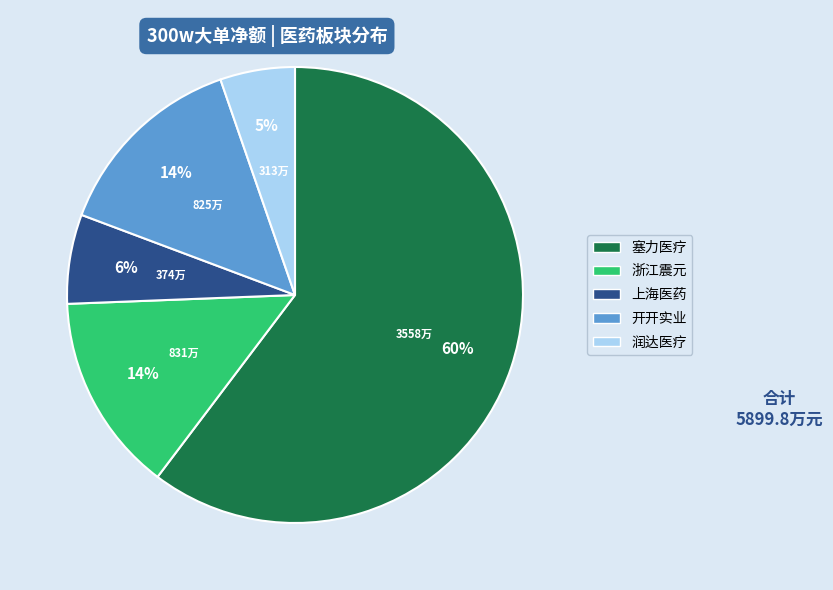

Is the sum of 浙江震元 and 开开实业 greater than half?

No